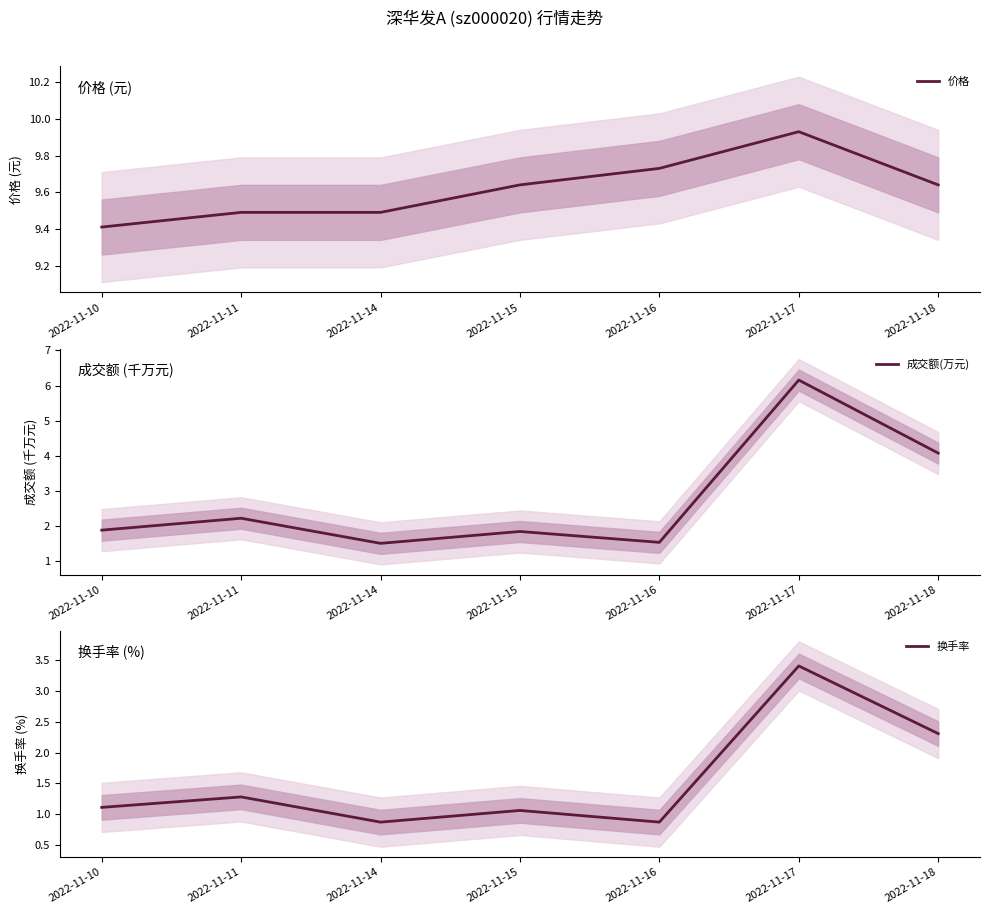

At which label does 价格 reach its peak?

2022-11-17